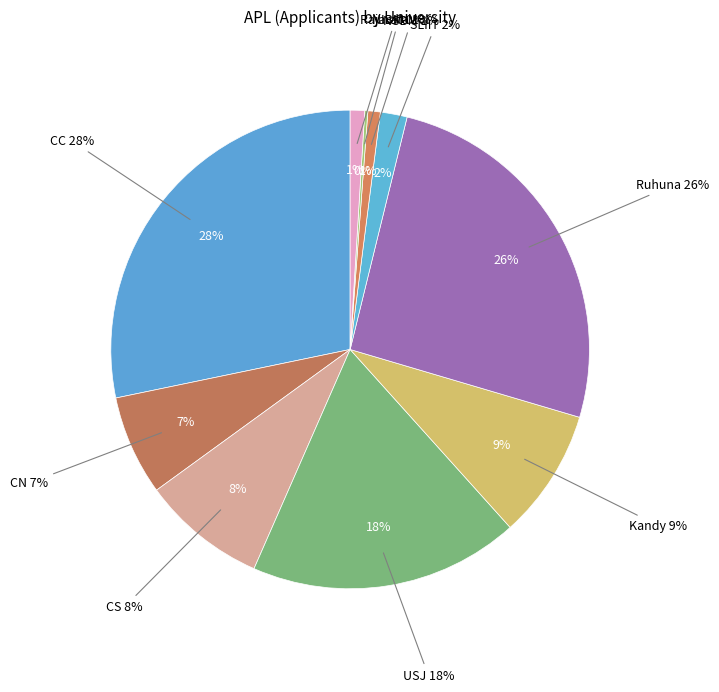

What is the change in value from USJ to NIBM?

-259